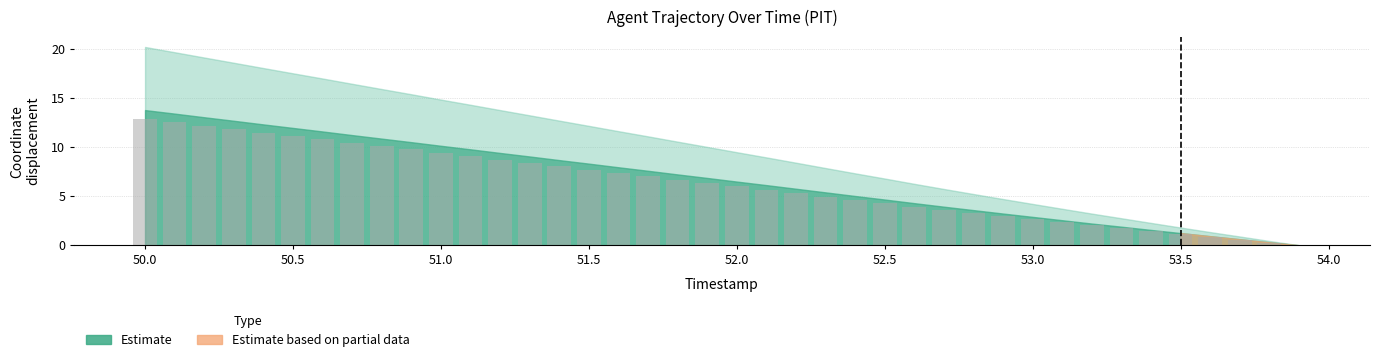

What is the sum of all values?

249.5